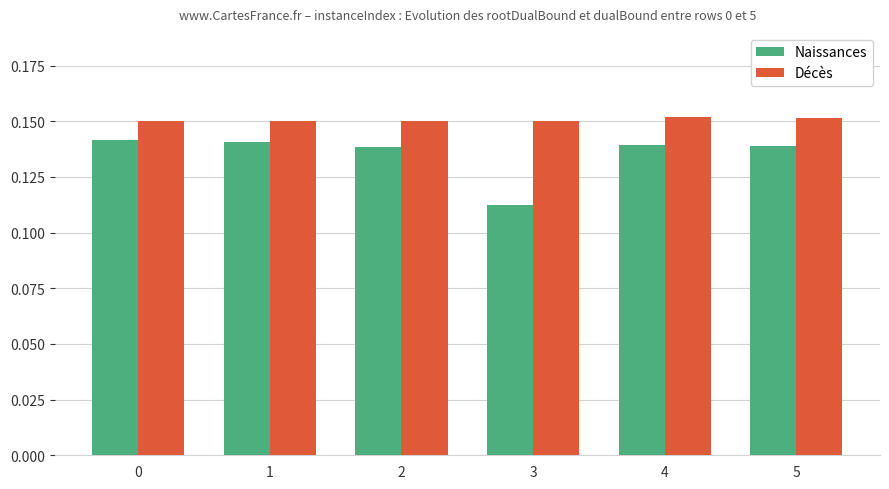

At 5, list the series in order from largest to smallest.

Décès, Naissances